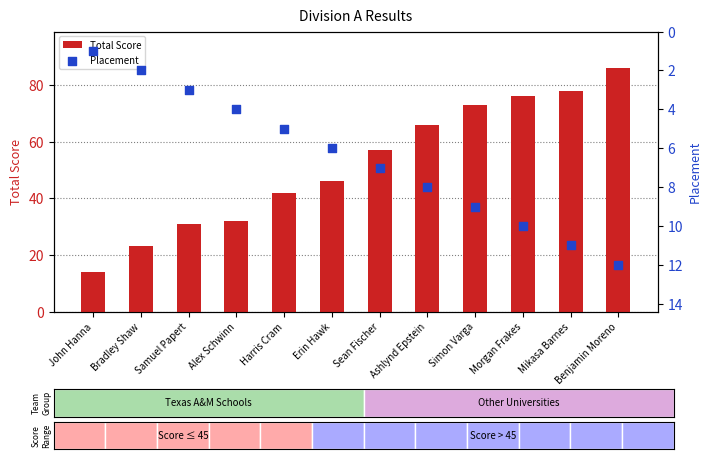

Which series has the largest Y range (max minus min)?

Total Score